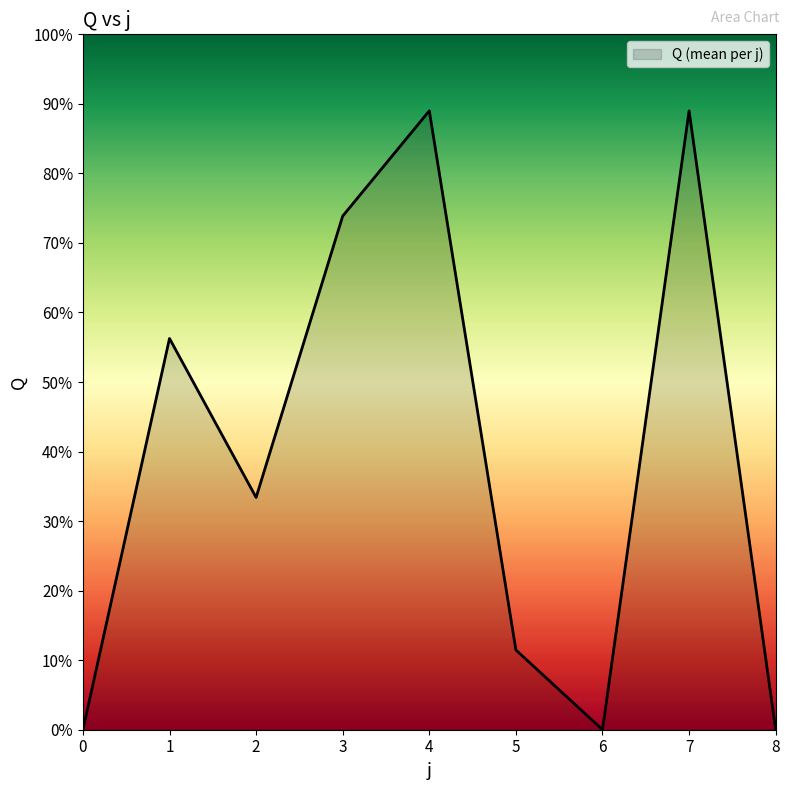

Between 4 and 6, which is larger?

4